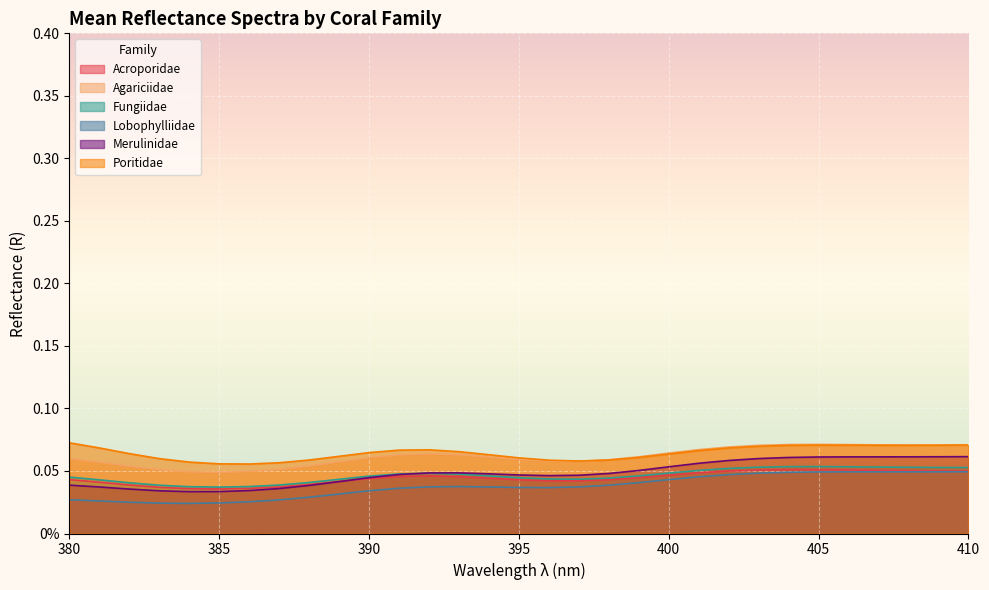

Reading left to right, extract all data points from this chart.

Acroporidae: 380=0.0	381=0.0	382=0.0	383=0.0	384=0.0	385=0.0	386=0.0	387=0.0	388=0.0	389=0.0	390=0.0	391=0.0	392=0.0	393=0.0	394=0.0	395=0.0	396=0.0	397=0.0	398=0.0	399=0.0	400=0.0	401=0.0	402=0.0	403=0.1	404=0.1	405=0.1	406=0.1	407=0.1	408=0.1	409=0.1	410=0.0
Agariciidae: 380=0.1	381=0.1	382=0.1	383=0.1	384=0.0	385=0.0	386=0.0	387=0.1	388=0.1	389=0.1	390=0.1	391=0.1	392=0.1	393=0.1	394=0.1	395=0.1	396=0.1	397=0.1	398=0.1	399=0.1	400=0.1	401=0.1	402=0.1	403=0.1	404=0.1	405=0.1	406=0.1	407=0.1	408=0.1	409=0.1	410=0.1
Fungiidae: 380=0.0	381=0.0	382=0.0	383=0.0	384=0.0	385=0.0	386=0.0	387=0.0	388=0.0	389=0.0	390=0.0	391=0.0	392=0.0	393=0.0	394=0.0	395=0.0	396=0.0	397=0.0	398=0.0	399=0.0	400=0.0	401=0.1	402=0.1	403=0.1	404=0.1	405=0.1	406=0.1	407=0.1	408=0.1	409=0.1	410=0.1
Lobophylliidae: 380=0.0	381=0.0	382=0.0	383=0.0	384=0.0	385=0.0	386=0.0	387=0.0	388=0.0	389=0.0	390=0.0	391=0.0	392=0.0	393=0.0	394=0.0	395=0.0	396=0.0	397=0.0	398=0.0	399=0.0	400=0.0	401=0.0	402=0.0	403=0.0	404=0.0	405=0.0	406=0.0	407=0.0	408=0.0	409=0.0	410=0.0
Merulinidae: 380=0.0	381=0.0	382=0.0	383=0.0	384=0.0	385=0.0	386=0.0	387=0.0	388=0.0	389=0.0	390=0.0	391=0.0	392=0.0	393=0.0	394=0.0	395=0.0	396=0.0	397=0.0	398=0.0	399=0.1	400=0.1	401=0.1	402=0.1	403=0.1	404=0.1	405=0.1	406=0.1	407=0.1	408=0.1	409=0.1	410=0.1
Poritidae: 380=0.1	381=0.1	382=0.1	383=0.1	384=0.1	385=0.1	386=0.1	387=0.1	388=0.1	389=0.1	390=0.1	391=0.1	392=0.1	393=0.1	394=0.1	395=0.1	396=0.1	397=0.1	398=0.1	399=0.1	400=0.1	401=0.1	402=0.1	403=0.1	404=0.1	405=0.1	406=0.1	407=0.1	408=0.1	409=0.1	410=0.1